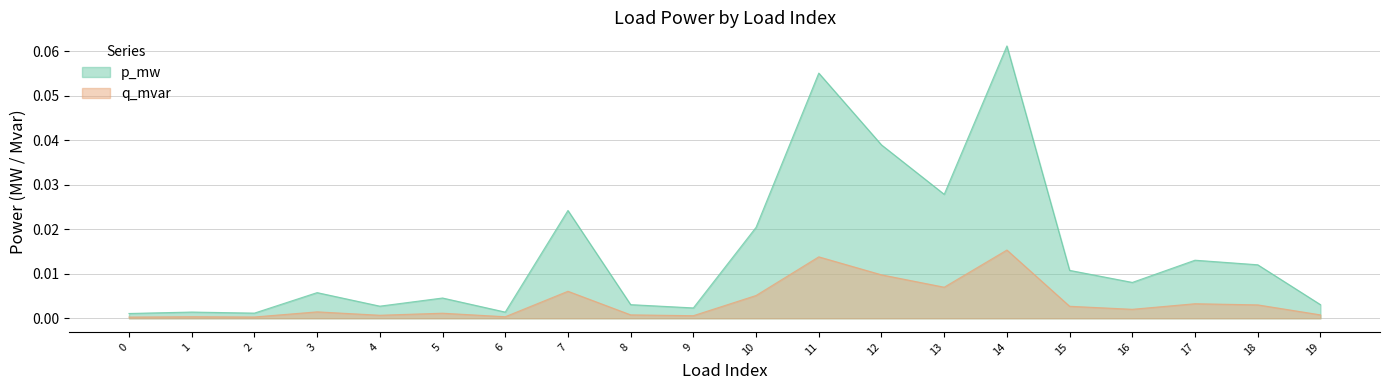

Reading left to right, what are all the values shown in this chart?

p_mw: 0.0	0.0	0.0	0.0	0.0	0.0	0.0	0.0	0.0	0.0	0.0	0.1	0.0	0.0	0.1	0.0	0.0	0.0	0.0	0.0
q_mvar: 0.0	0.0	0.0	0.0	0.0	0.0	0.0	0.0	0.0	0.0	0.0	0.0	0.0	0.0	0.0	0.0	0.0	0.0	0.0	0.0